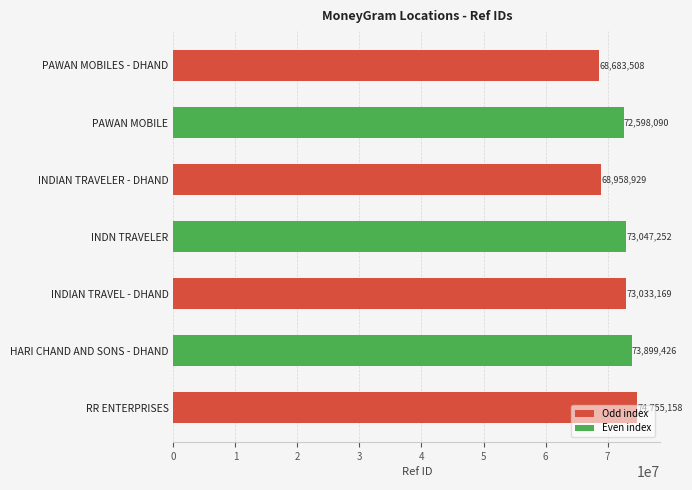

Rank the categories by value from lowest to highest.

PAWAN MOBILES - DHAND, INDIAN TRAVELER - DHAND, PAWAN MOBILE, INDIAN TRAVEL - DHAND, INDN TRAVELER, HARI CHAND AND SONS - DHAND, RR ENTERPRISES